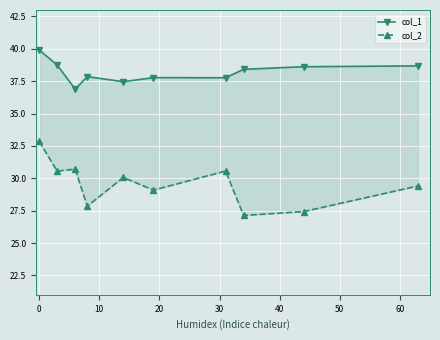

How many distinct data groups are displayed?

2